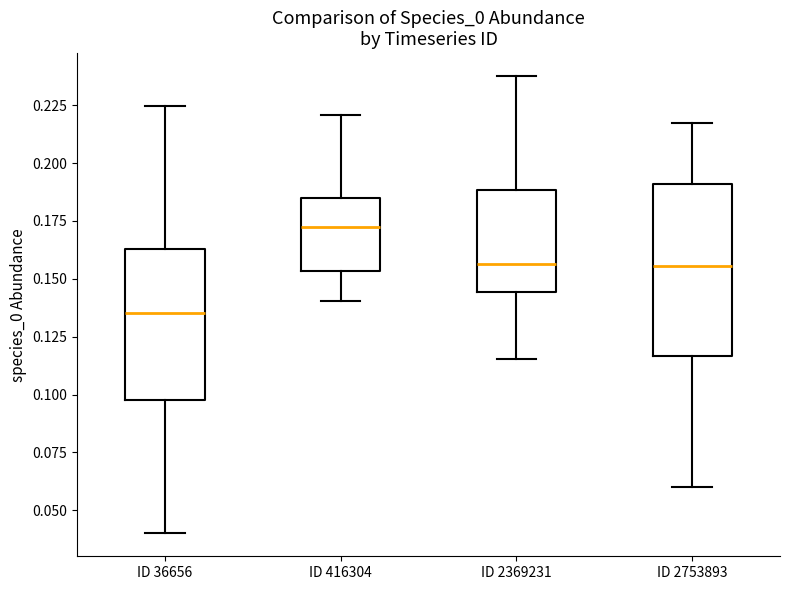

Comparing the boxes themselves (not the whiskers), which one is the tallest?

ID 2753893